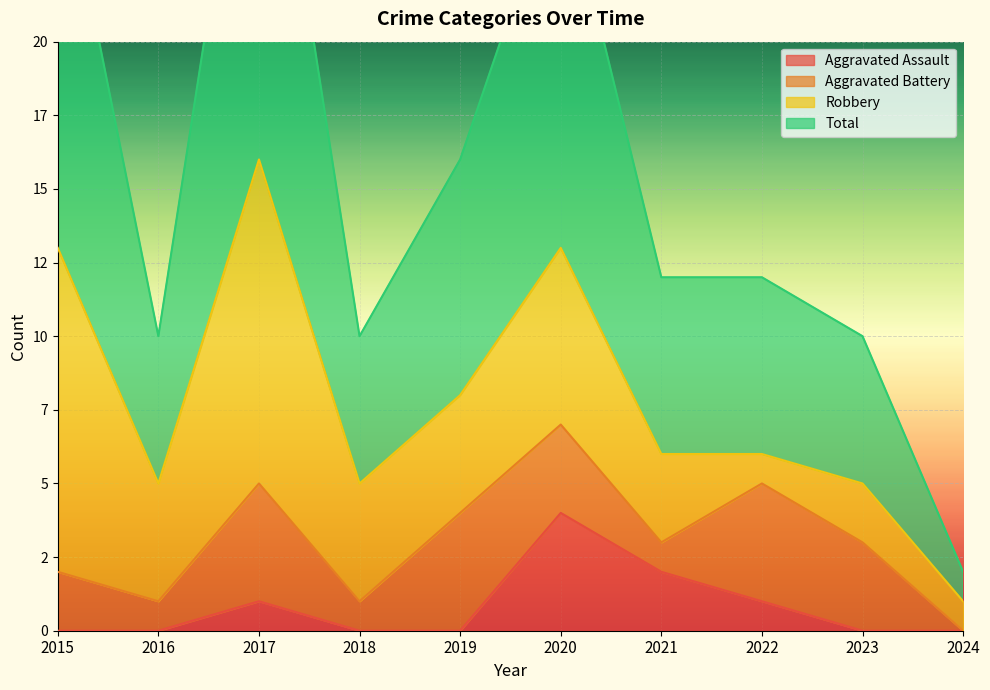

True or false: Total and Aggravated Assault intersect in this chart.

False